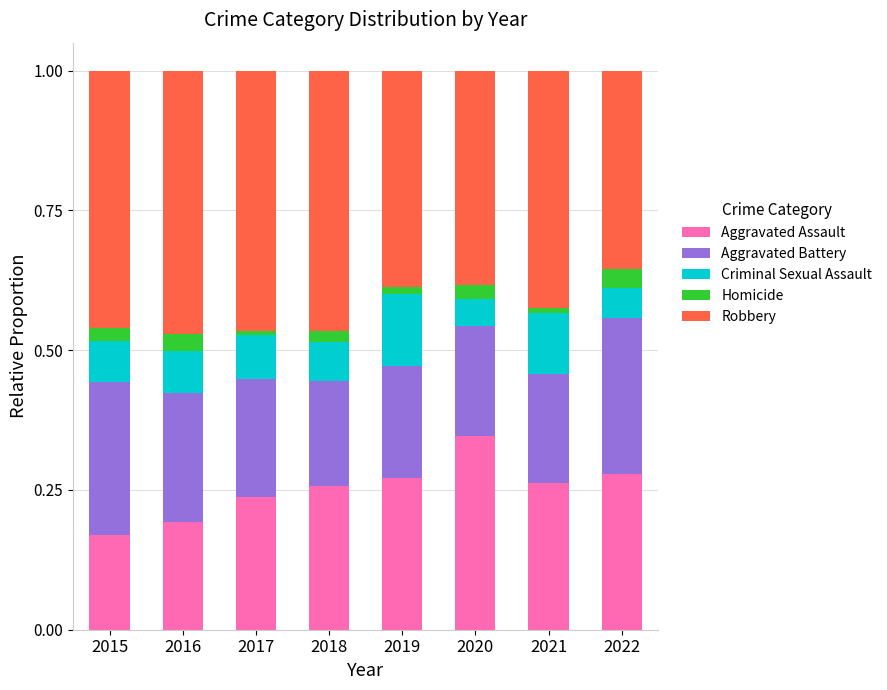

The value of Aggravated Assault at 2016 is 0.2. True or false?

True